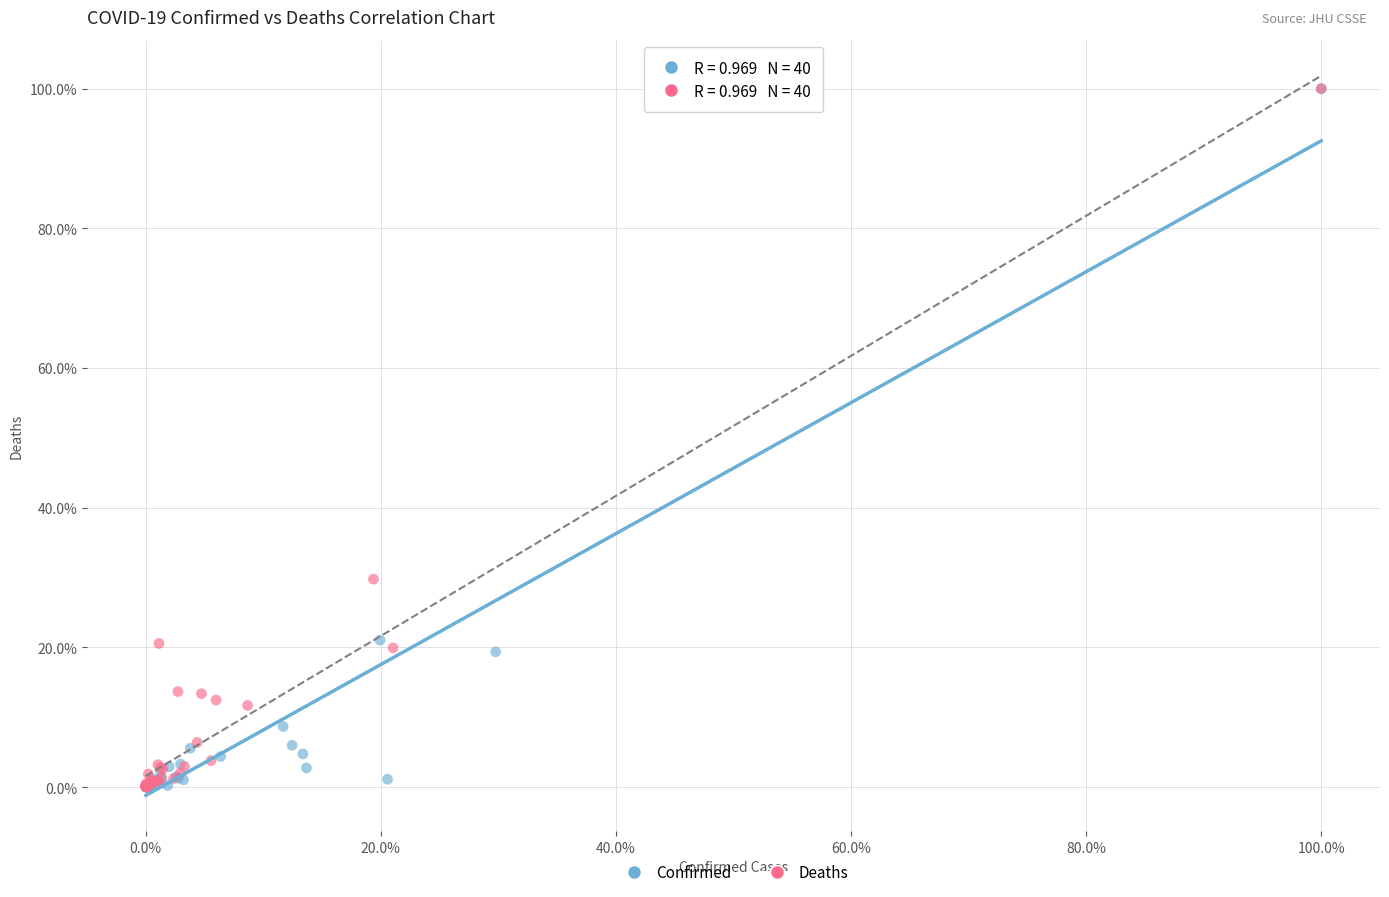

What are all the series names shown in the legend?

Confirmed, Deaths